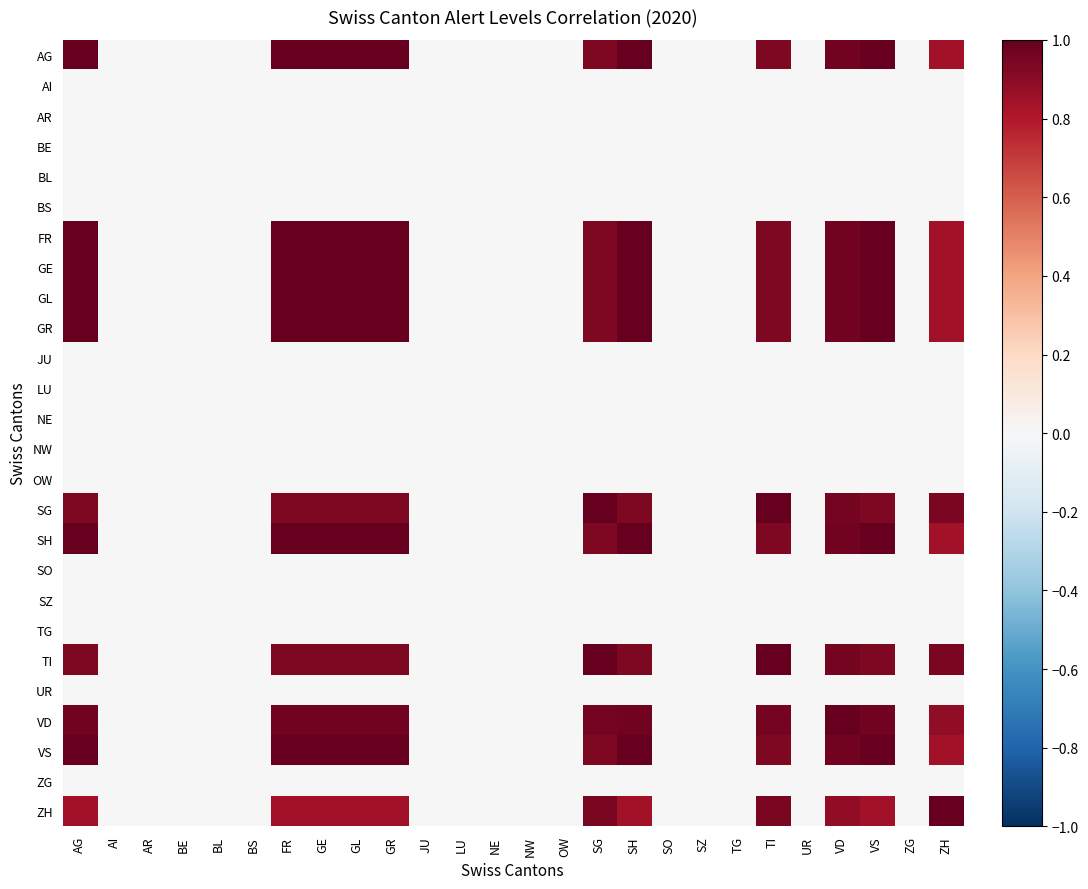

At which category is the sum across all series the highest?

AG